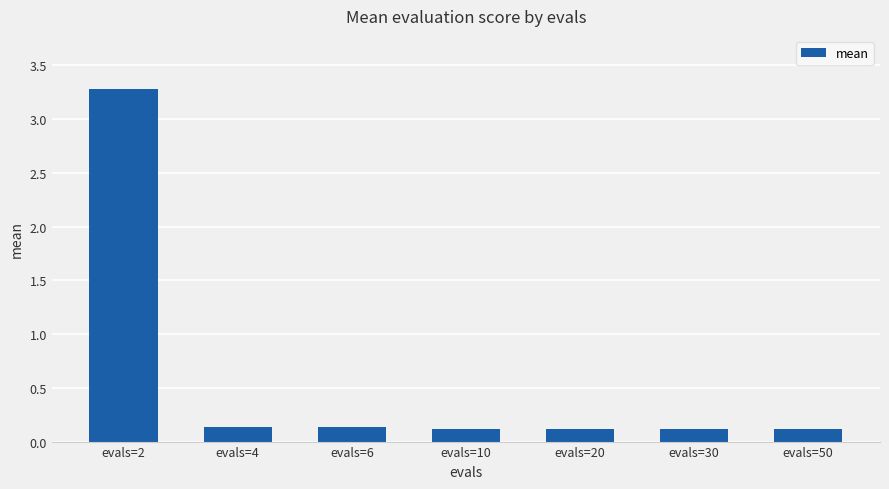

What is the value of the 4th bar from the left?

0.1